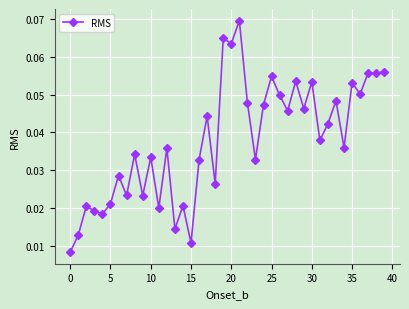

Count the values in the range 0 to 1.

40